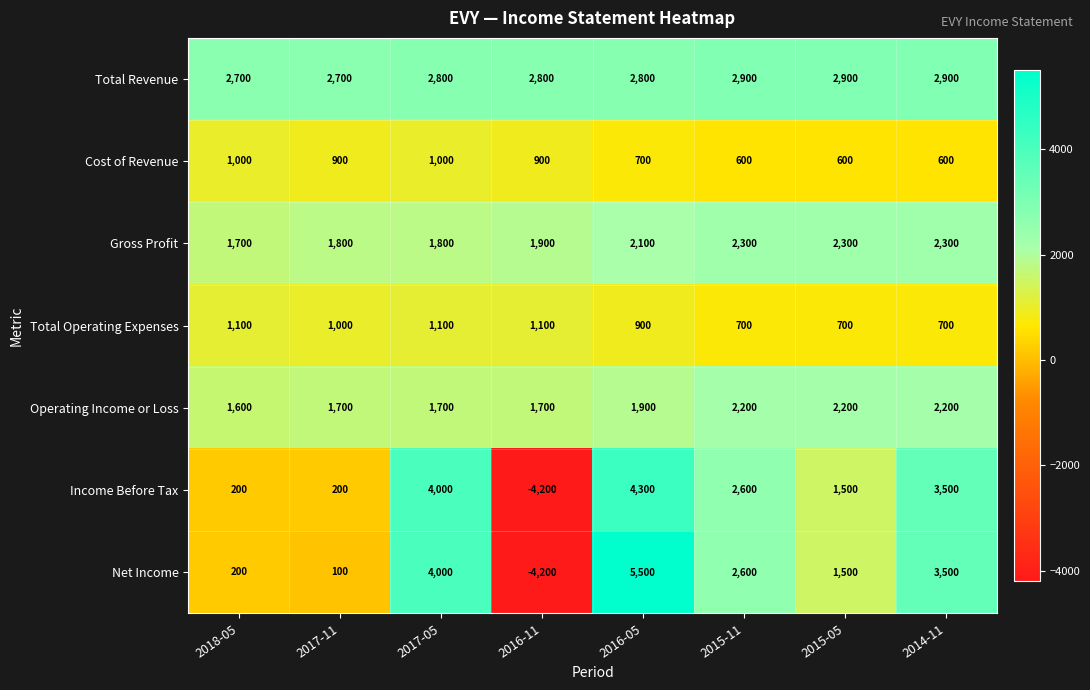

What is the sum of all Net Income values?

13200